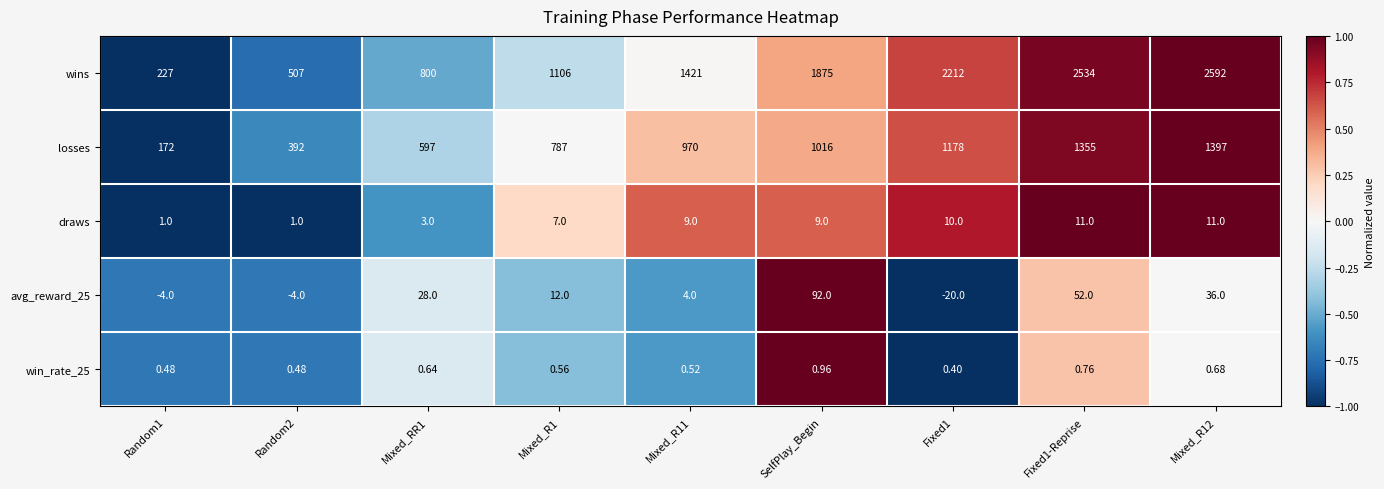

At which category is the sum across all series the highest?

Mixed_R12